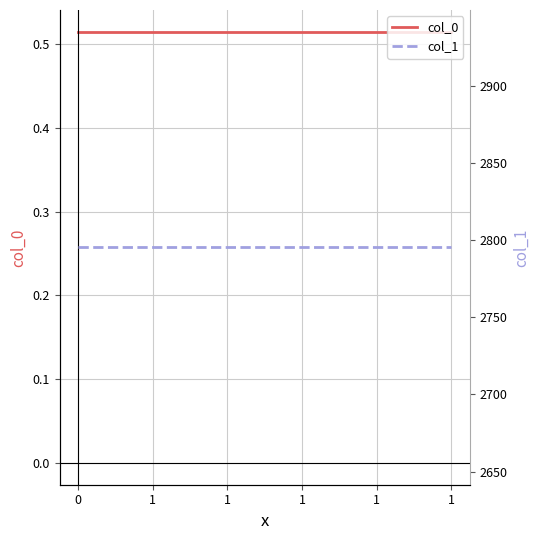

Which series has the widest spread of values?

col_0